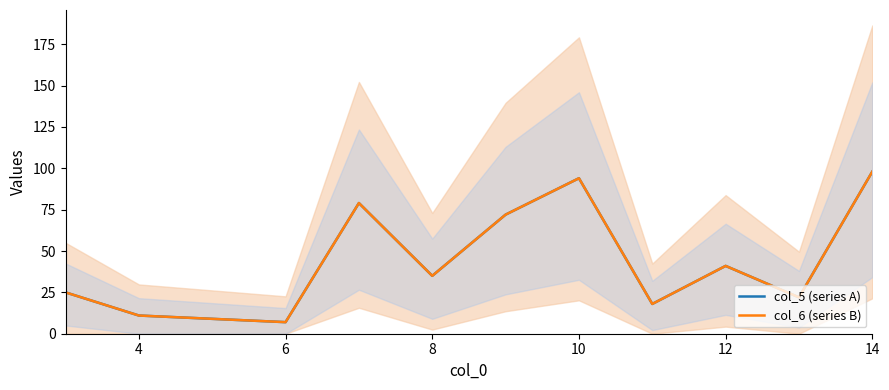

How many values in the col_6 (series B) series exceed 35?

5